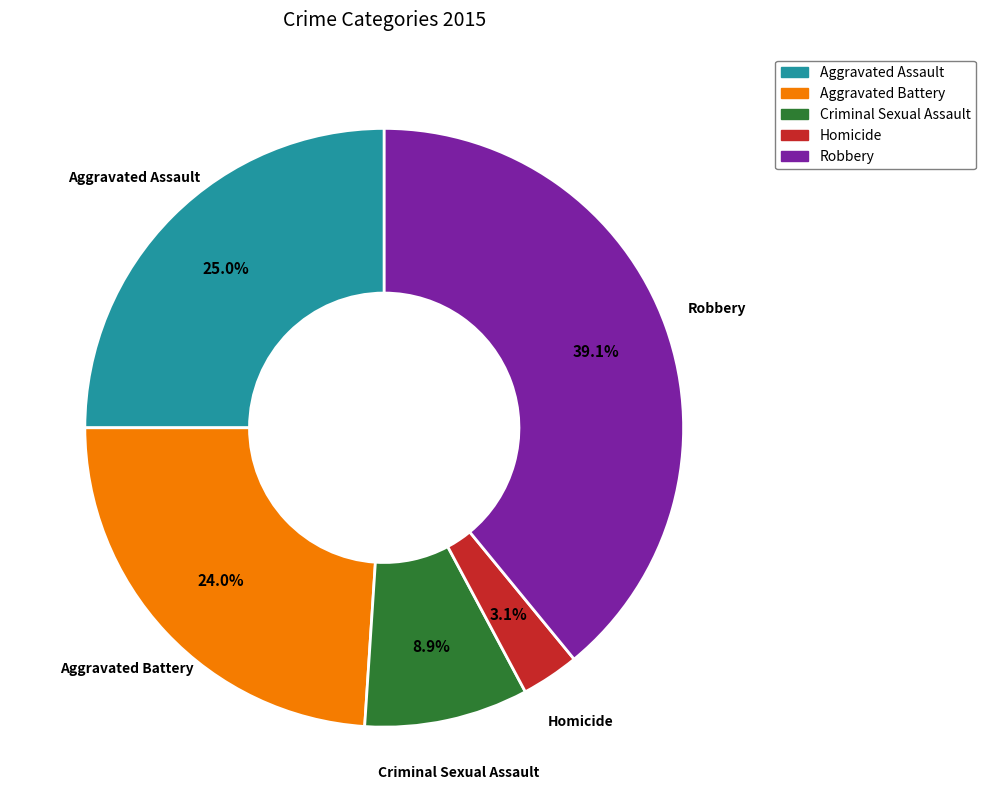

To the nearest percent, what is the average slice percentage?

20%